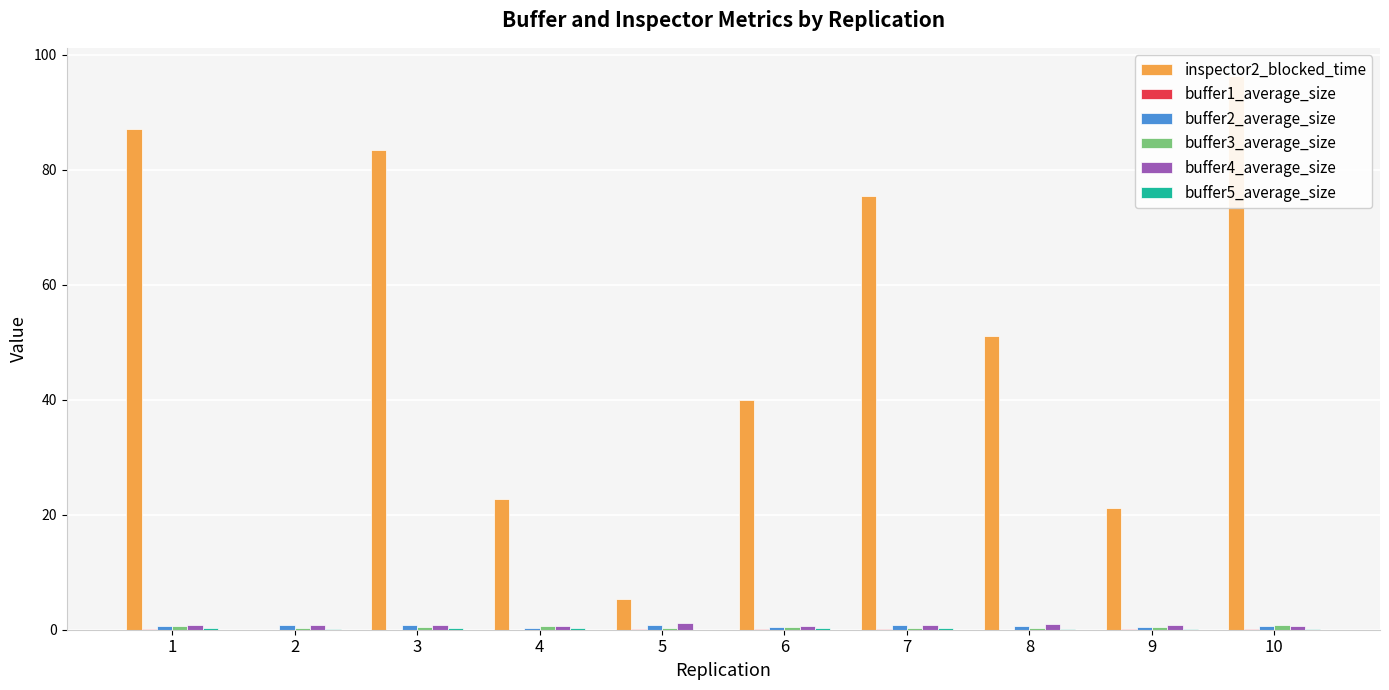

At which label does inspector2_blocked_time first exceed 51?

1